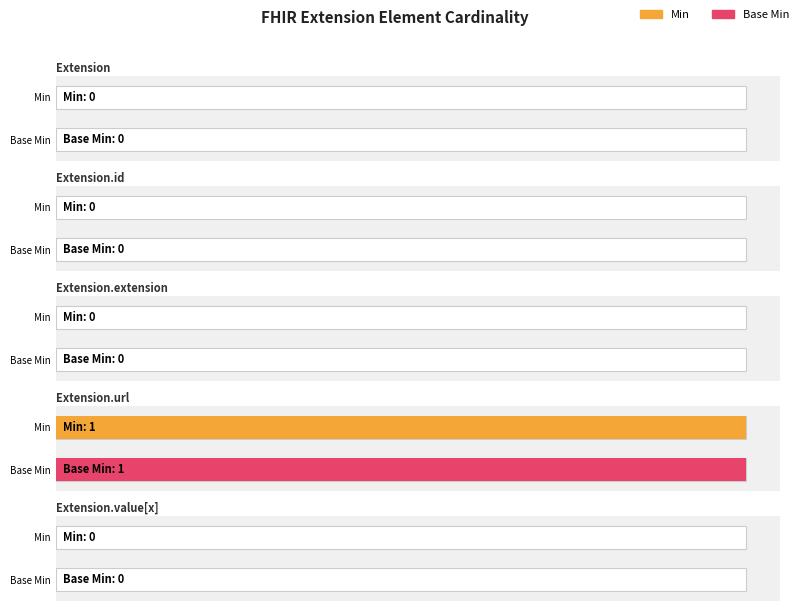

Are the bars grouped side by side (vs. stacked)?

Yes